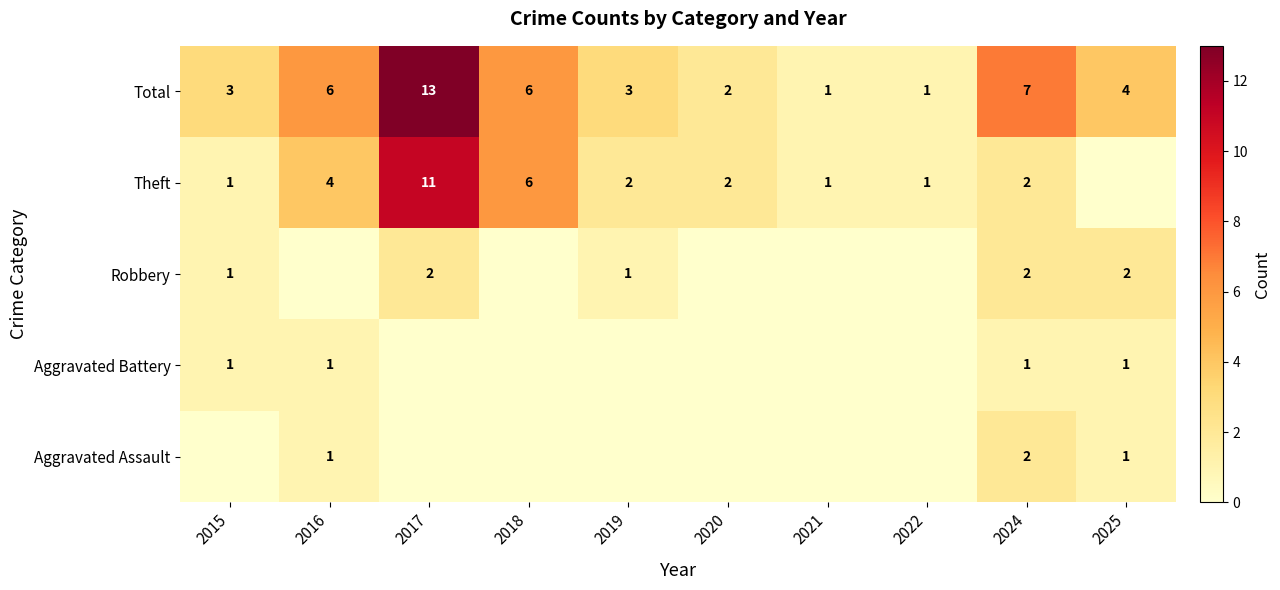

Where is Total nearest to the value 7?

2024